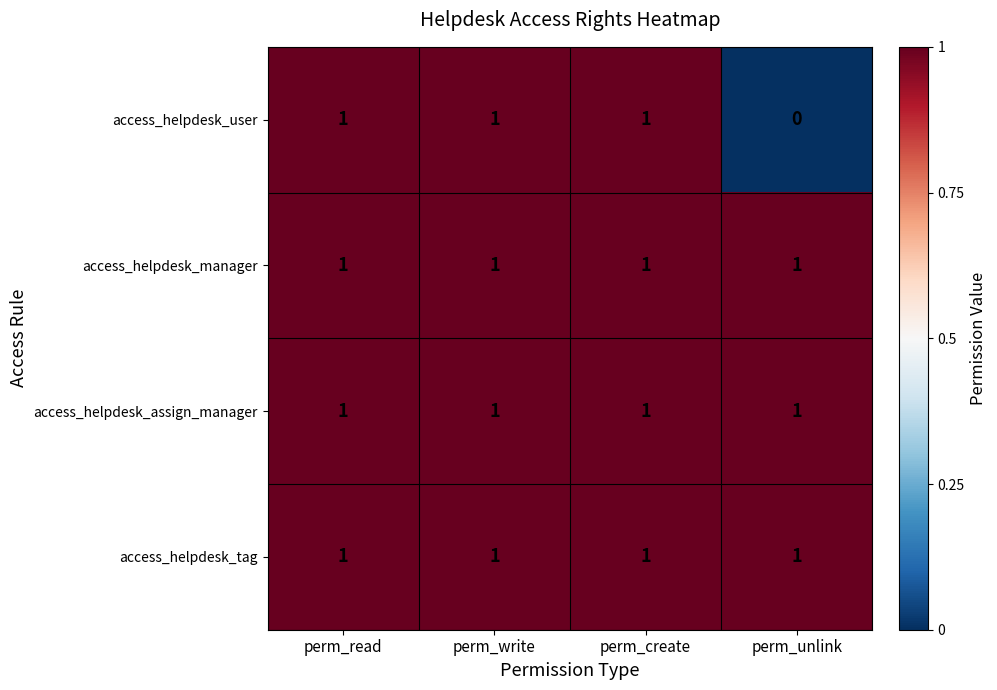

Which label corresponds to the smallest value in the chart?

perm_unlink